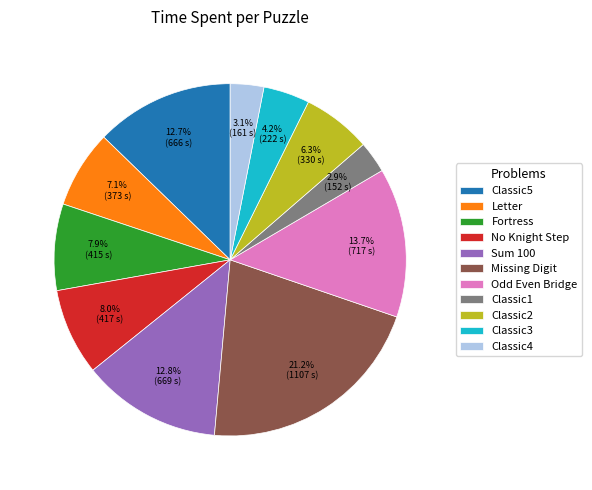

Which category has the biggest portion of the pie?

Missing Digit